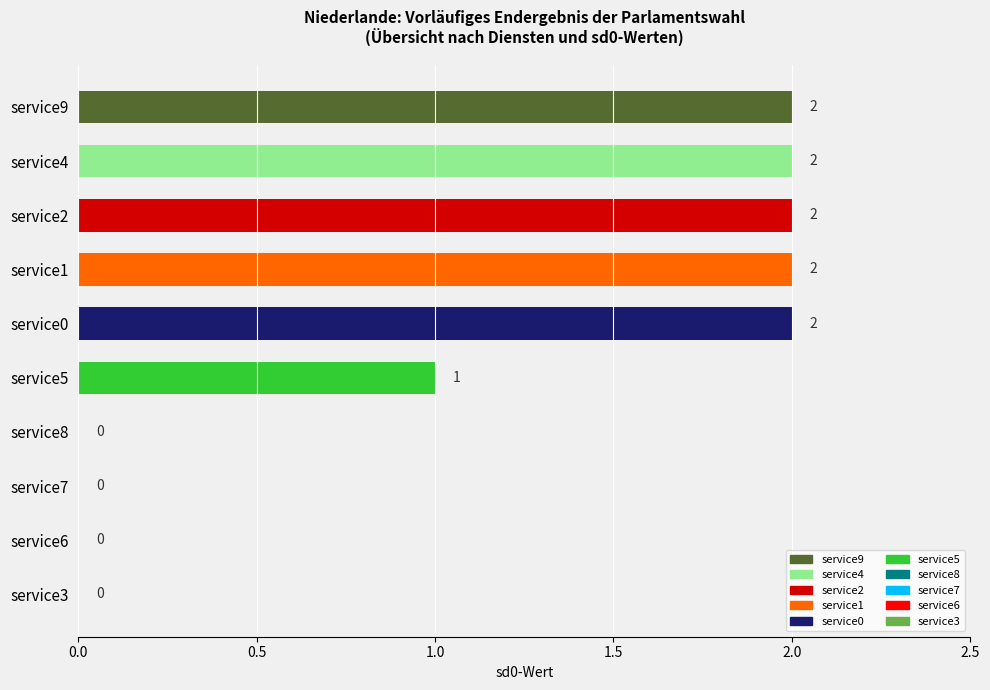

How many values are between 0 and 2?

10